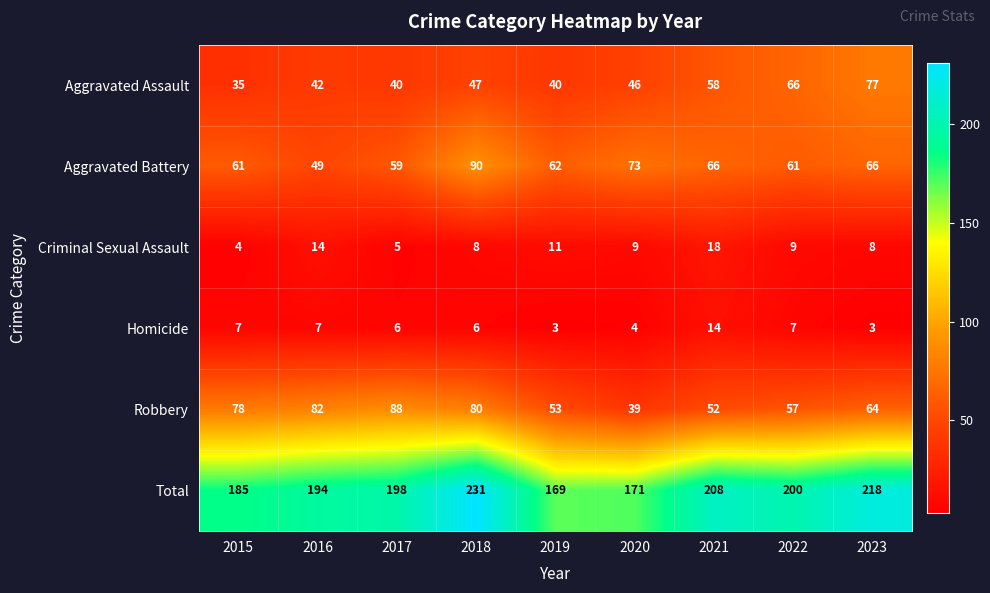

What is the maximum value for Aggravated Battery?

90